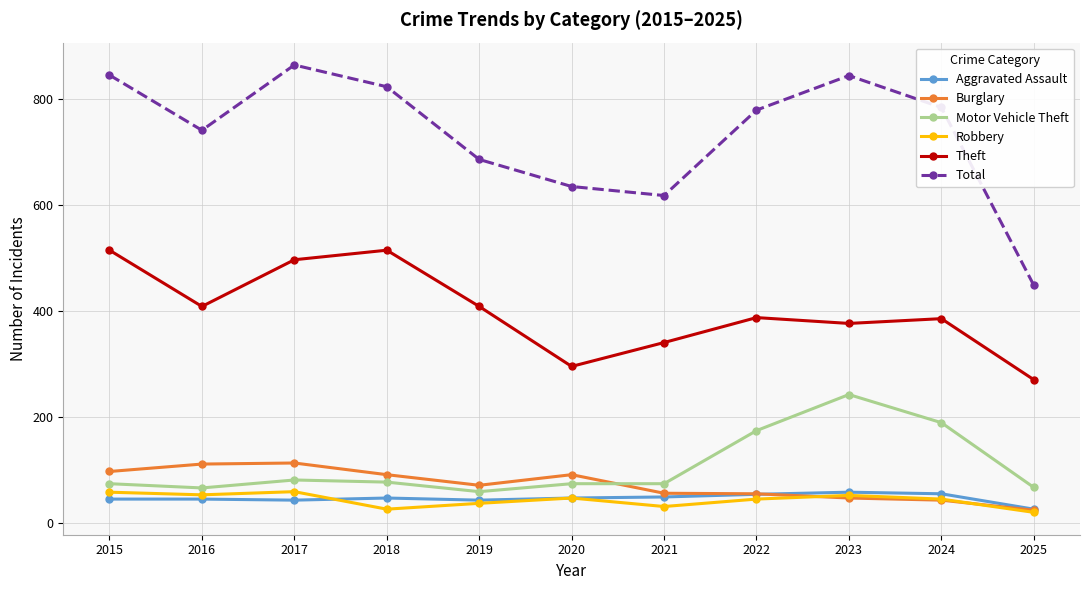

Which series has the largest range (max minus min)?

Total